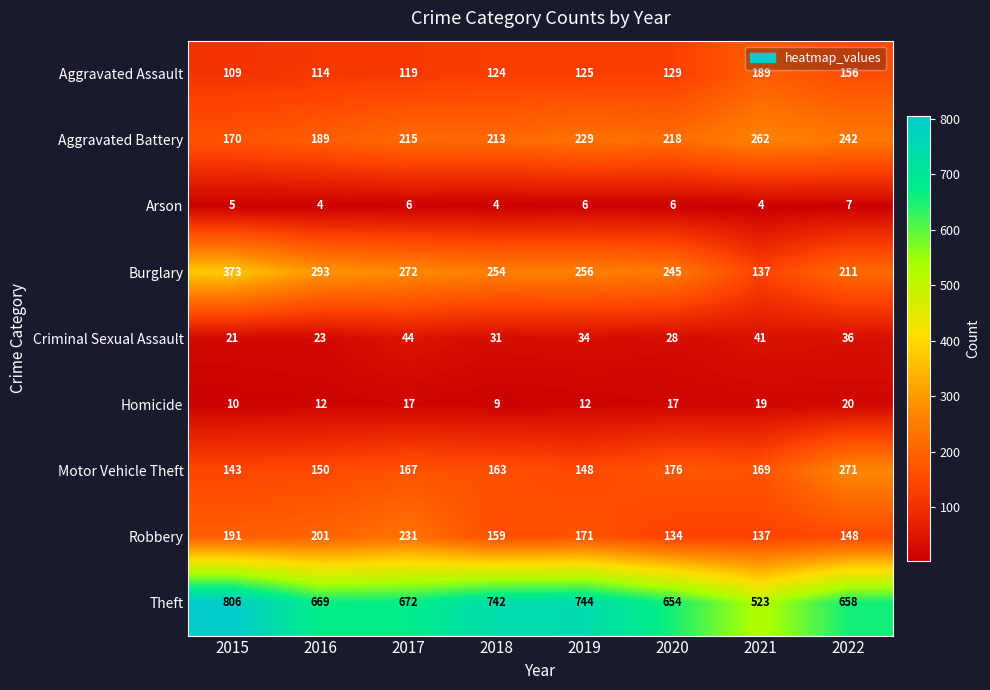

What is the total value across all series at 2018?

1699